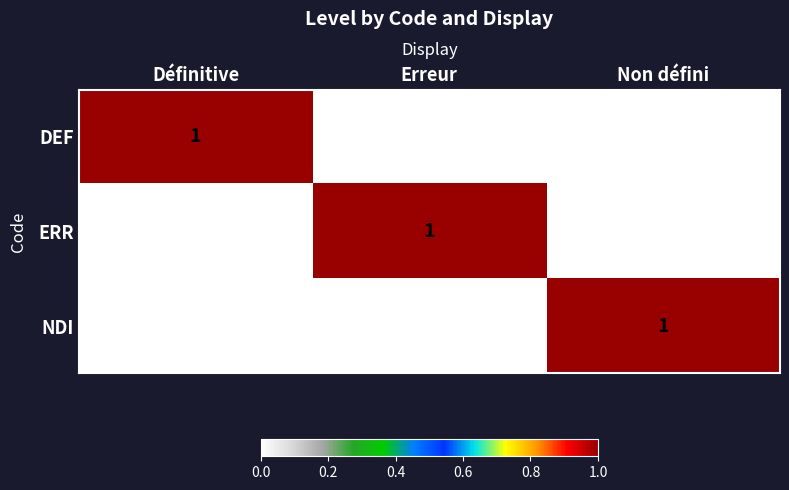

Reading right to left, what are all the values shown in this chart?

DEF: Non défini=0	Erreur=0	Définitive=1
ERR: Non défini=0	Erreur=1	Définitive=0
NDI: Non défini=1	Erreur=0	Définitive=0